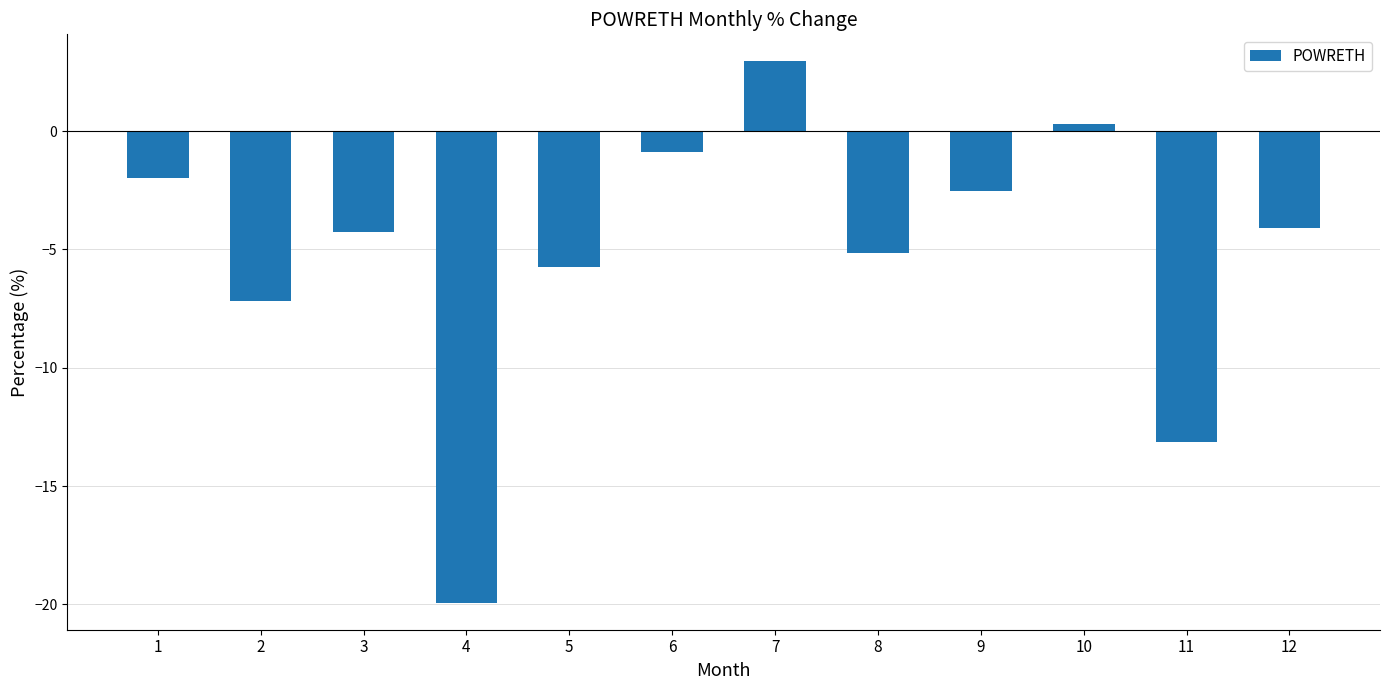

What is the minimum value shown in the chart?

-19.9